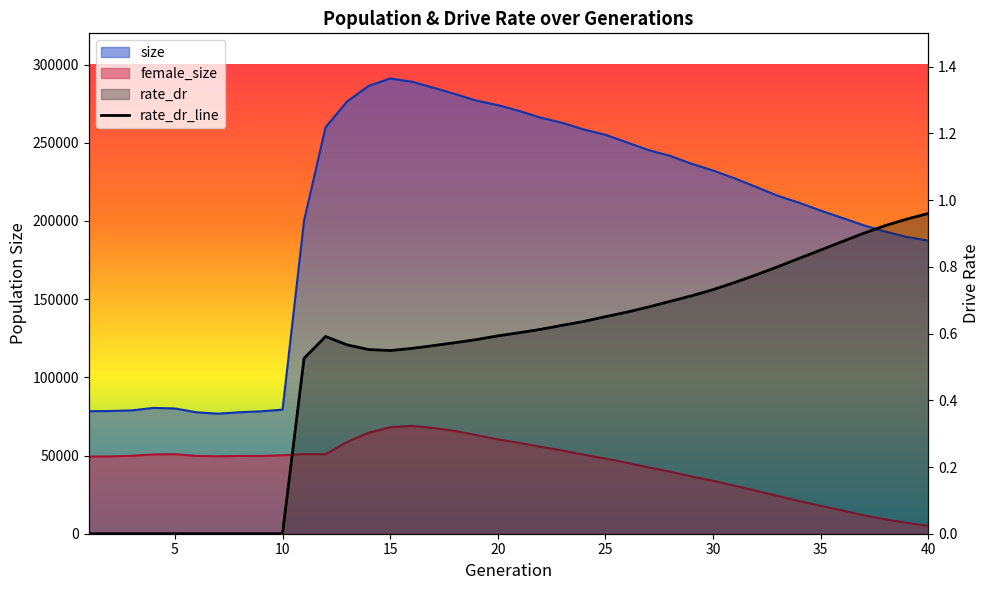

What is the value of the size point at the 27th from the left?

245342.0